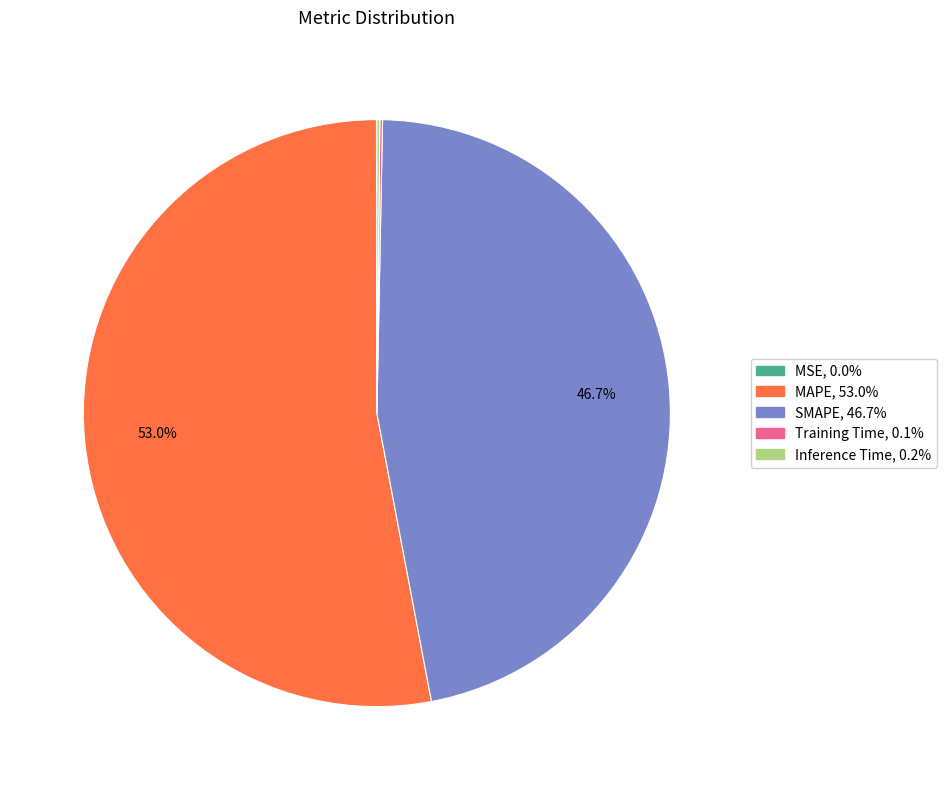

What is the largest slice in the pie chart?

MAPE